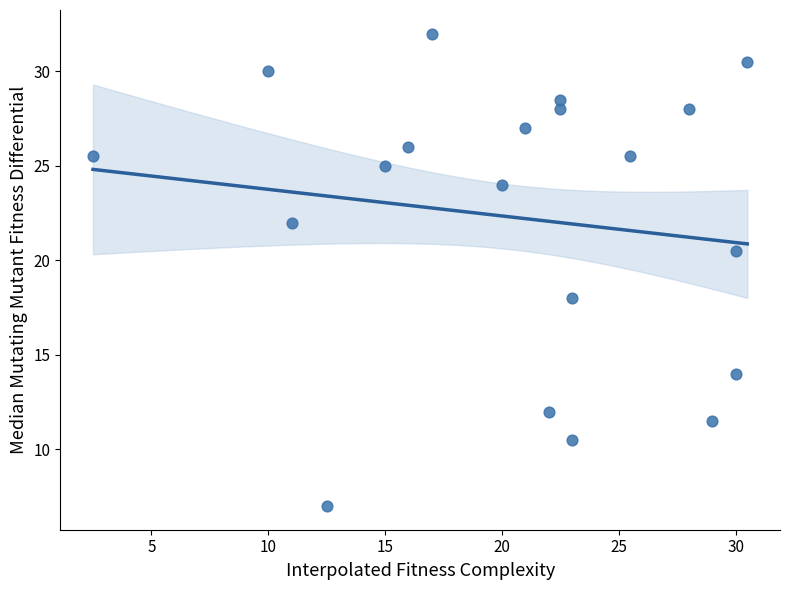

What is the range of X values (max minus min)?

28.0